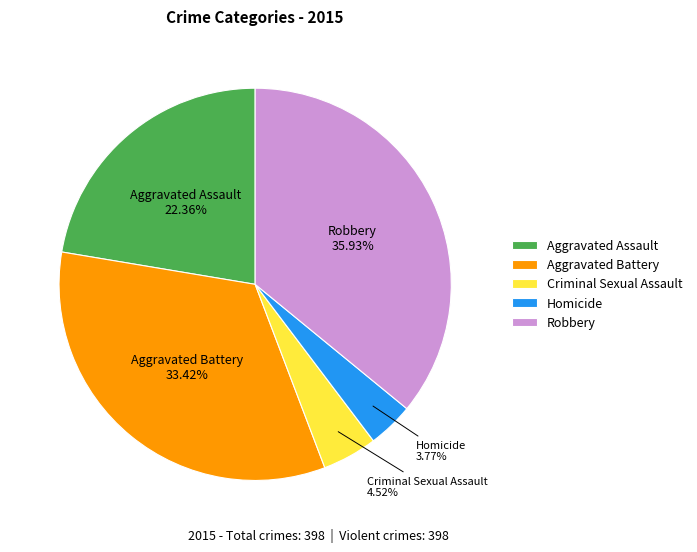

Does any single category account for the majority?

No